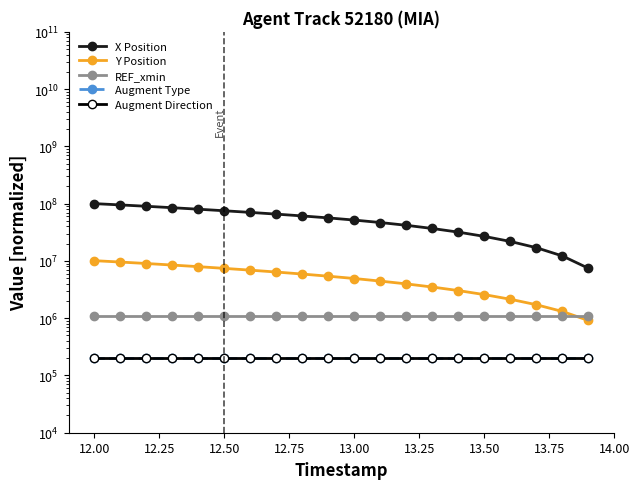

What is the sum of all Y Position values?

105609756.1